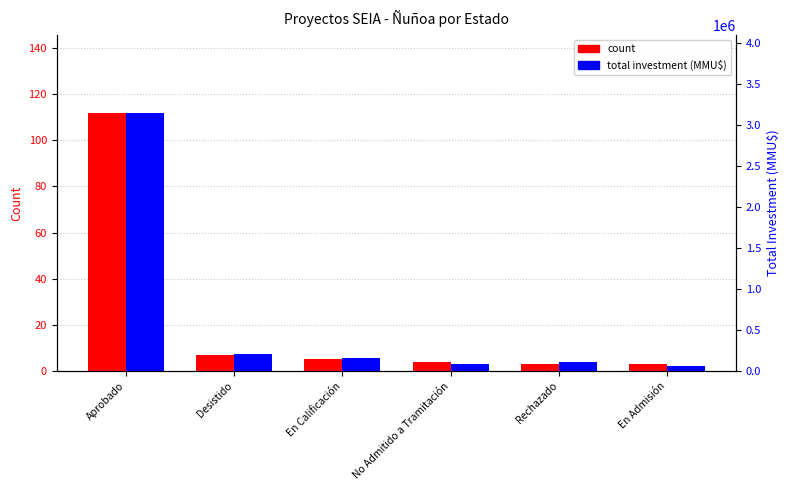

Reading left to right, extract all data points from this chart.

count: Aprobado=112	Desistido=7	En Calificación=5	No Admitido a Tramitación=4	Rechazado=3	En Admisión=3
total investment (MMU$): Aprobado=3151282	Desistido=202732	En Calificación=157500	No Admitido a Tramitación=91500	Rechazado=105713	En Admisión=63925